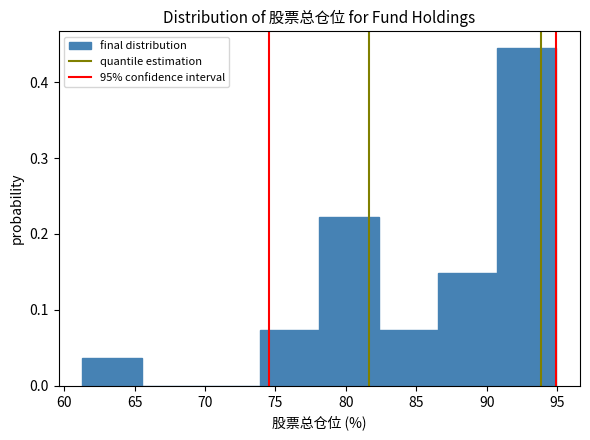

Reading left to right, transcribe this chart: for each bar, give the range it covers on the x-axis and its height. Neither the bar edges nor the heights are printed on the chart, so give them approximately, as read against the axes.

61.5 to 65.5: 0.04
65.5 to 69.5: 0
69.5 to 74.0: 0
74.0 to 78.0: 0.07
78.0 to 82.5: 0.22
82.5 to 86.5: 0.07
86.5 to 90.5: 0.15
90.5 to 95.0: 0.44